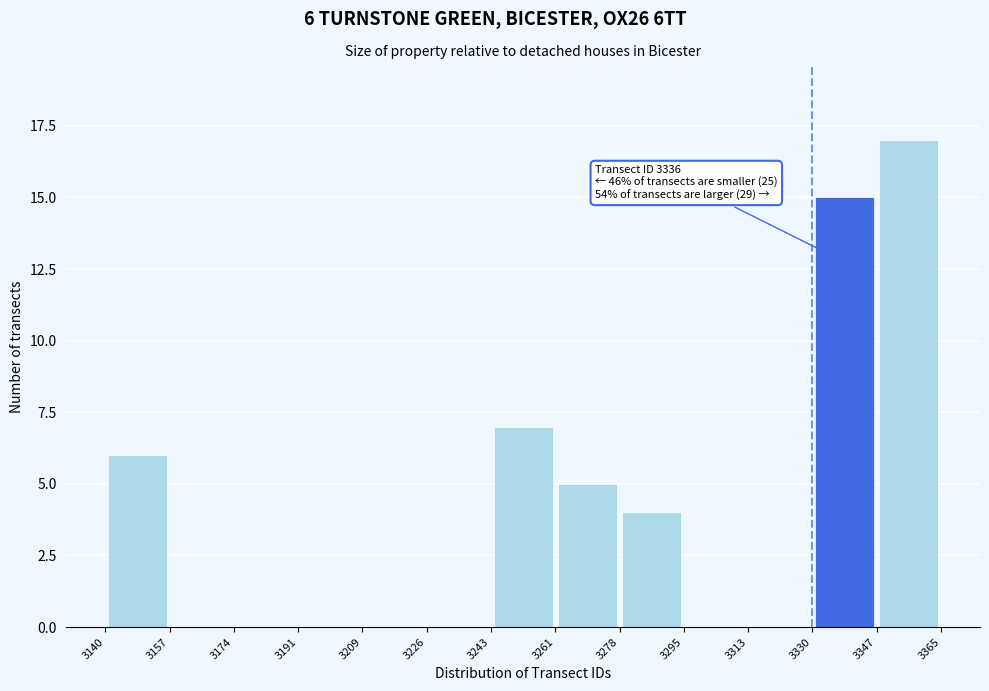

Over which range of the x-axis is the bar tallest?

3347 to 3365